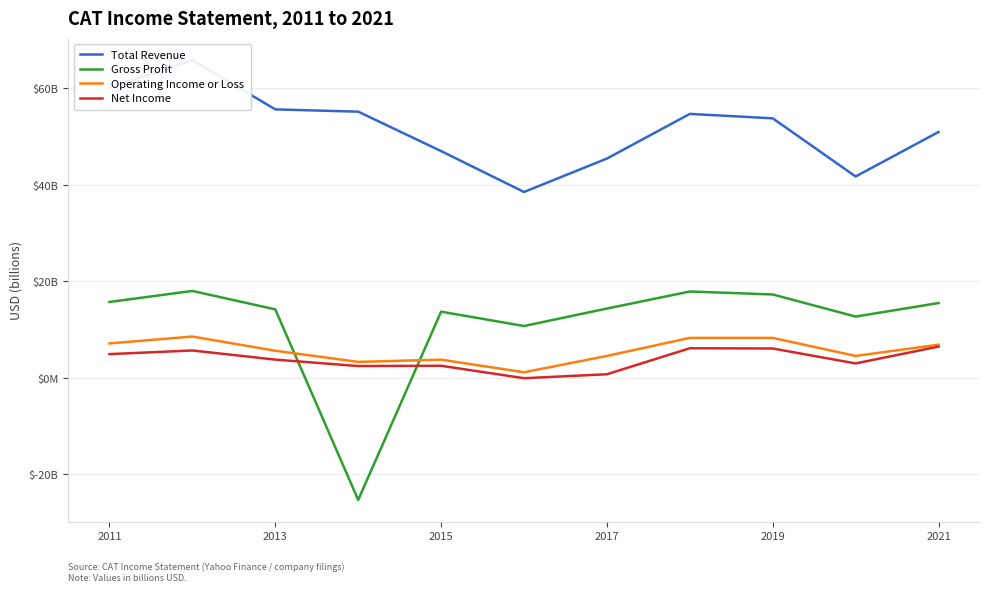

True or false: Net Income and Operating Income or Loss cross at least once.

False